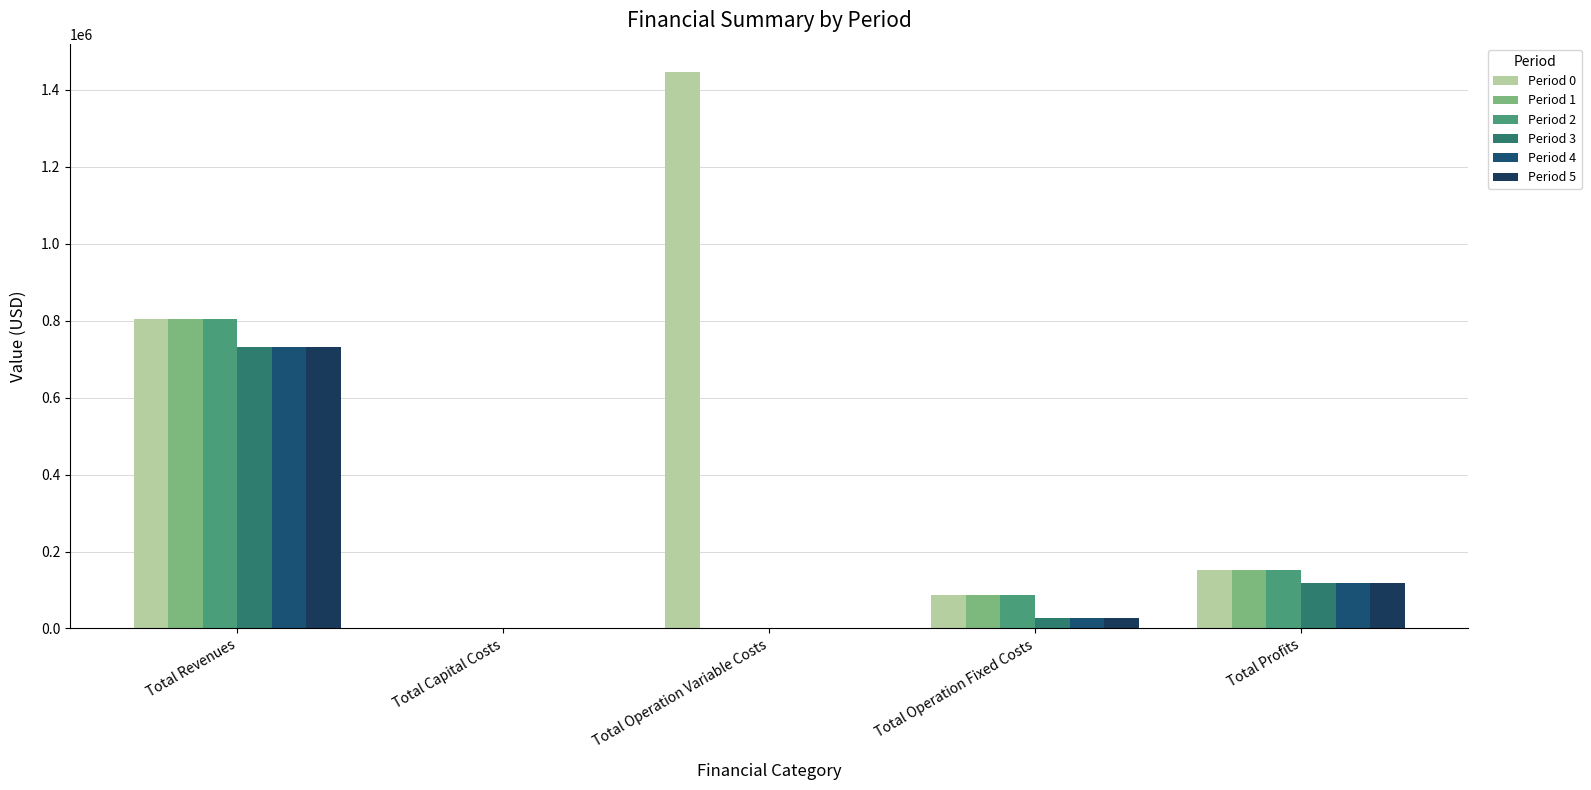

What is the greatest value displayed?

1447983.0